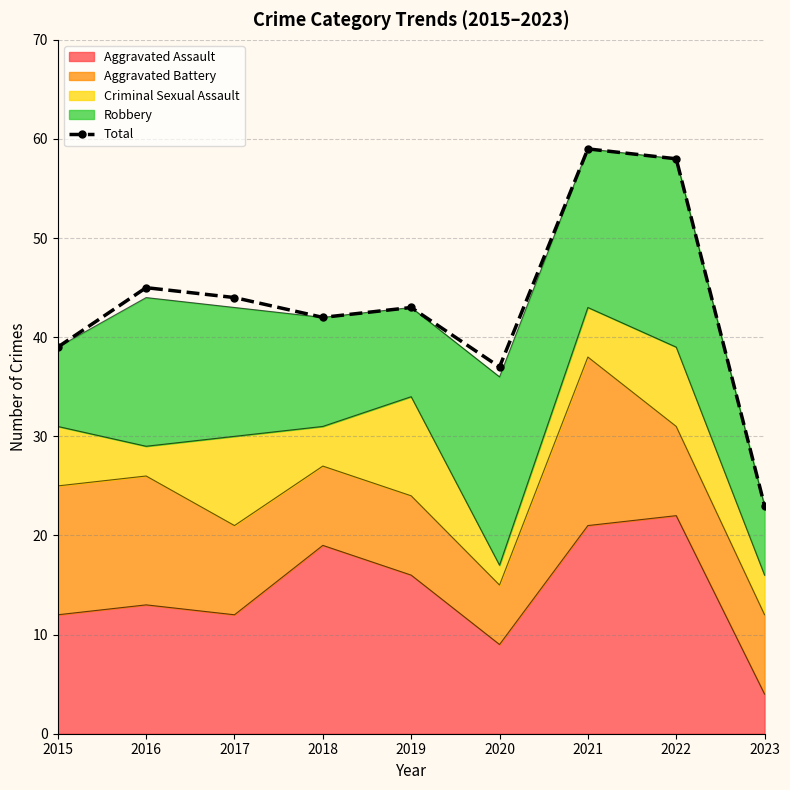

At which category does the data reach its first local peak?

2016